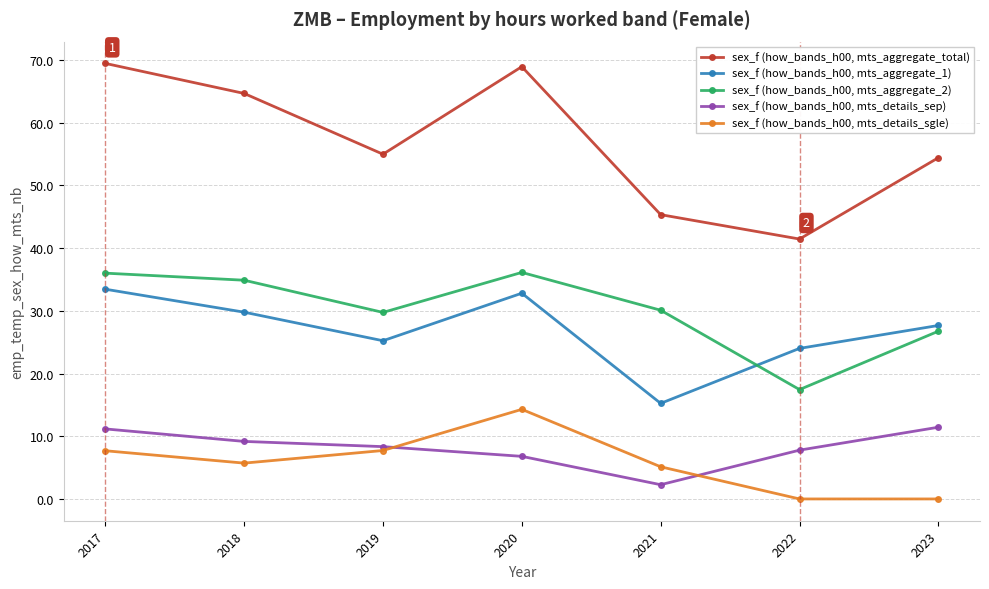

True or false: sex_f (how_bands_h00, mts_details_sep) has more than 1 points higher than both neighbors.

False